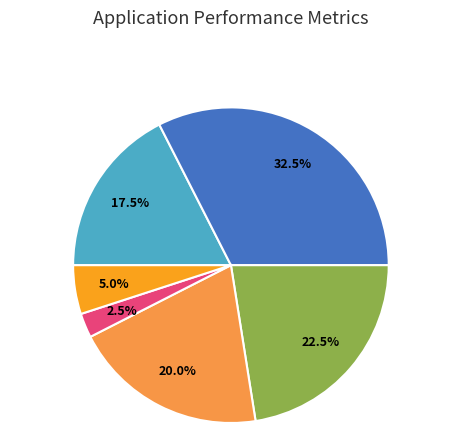

Does any single category account for the majority?

No